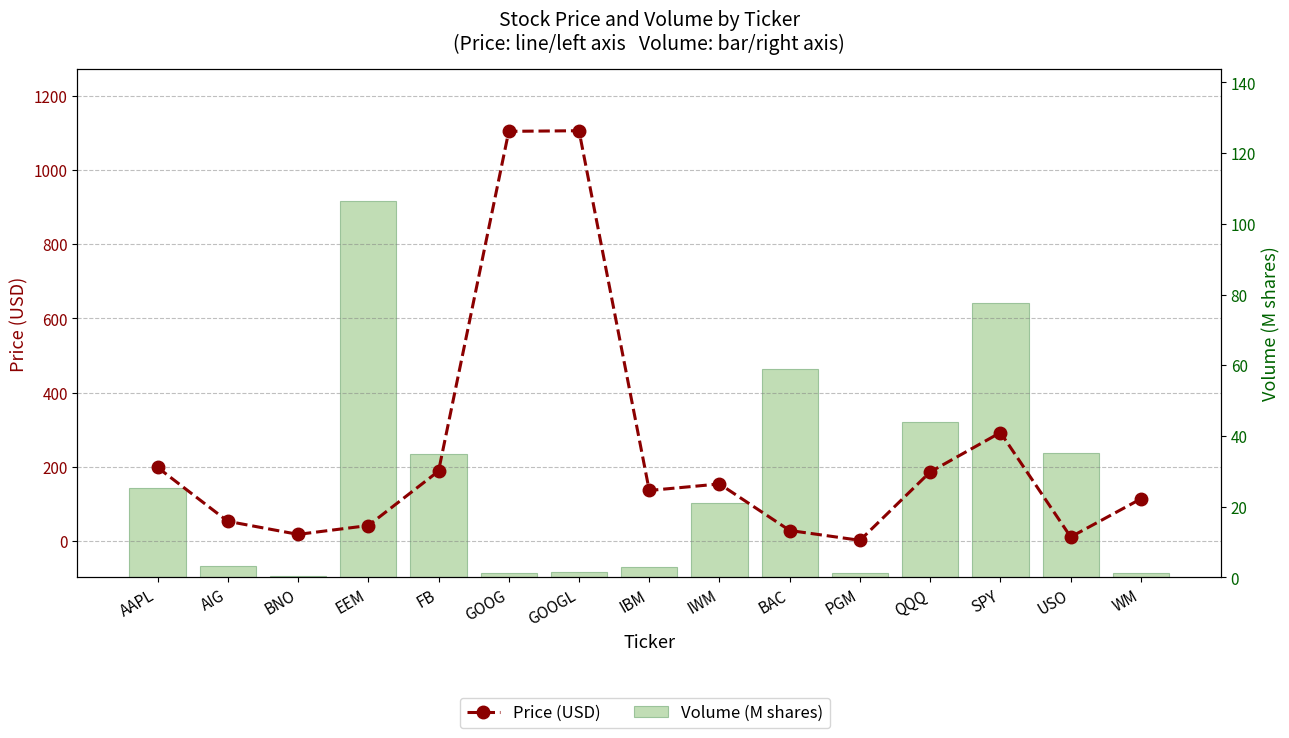

What is the label of the 13th bar from the right?

BNO